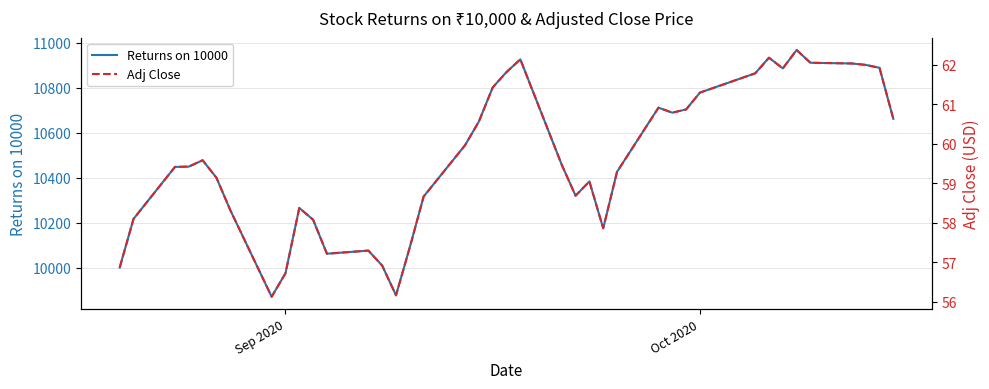

True or false: Returns on 10000 and Adj Close cross at least once.

False